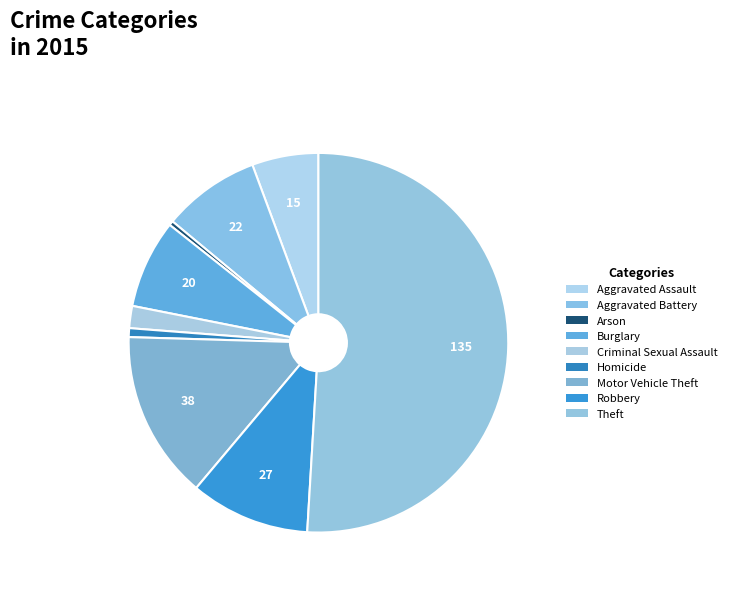

Count the number of slices in the pie.

9